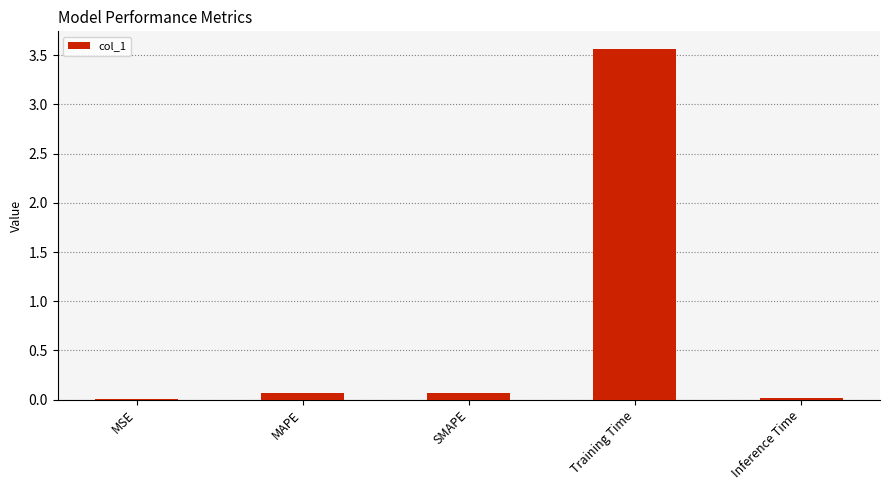

Between Training Time and MSE, which is larger?

Training Time